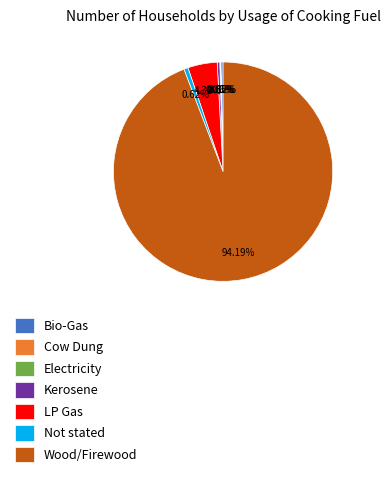

Is the sum of Bio-Gas and Wood/Firewood greater than half?

Yes